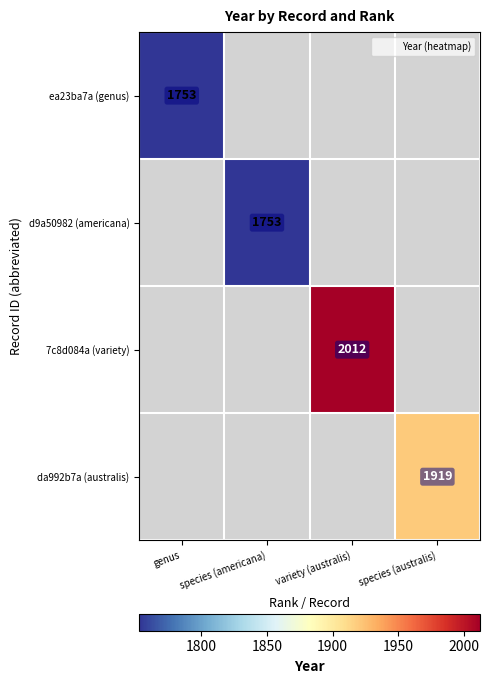

Is the value of da992b7a (australis) at species (americana) greater than the value of 7c8d084a (variety) at variety (australis)?

No